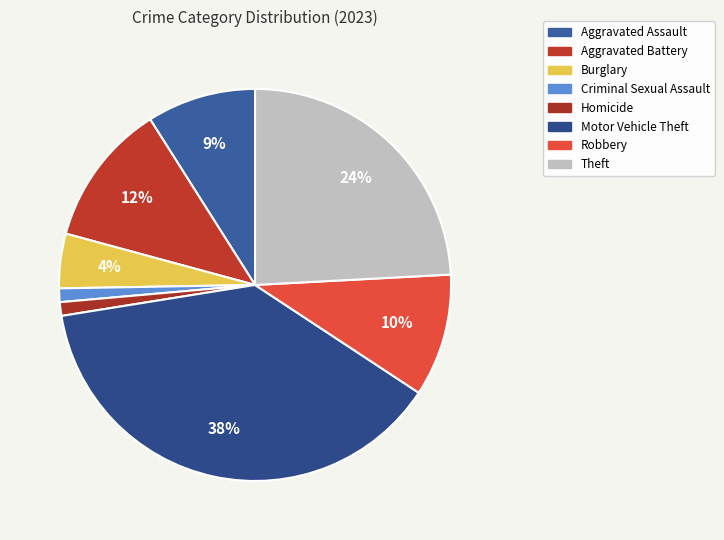

Is there any slice that represents more than half of the pie?

No